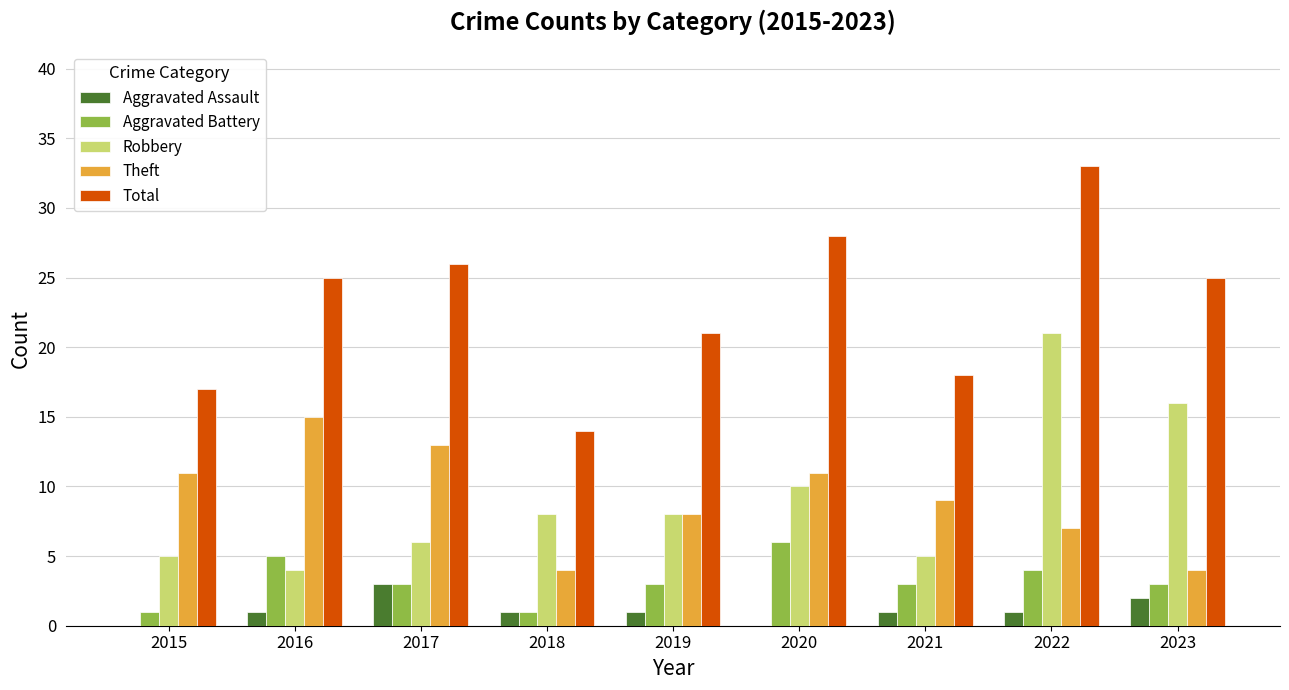

Reading left to right, list all the values displayed in this chart.

Aggravated Assault: 0	1	3	1	1	0	1	1	2
Aggravated Battery: 1	5	3	1	3	6	3	4	3
Robbery: 5	4	6	8	8	10	5	21	16
Theft: 11	15	13	4	8	11	9	7	4
Total: 17	25	26	14	21	28	18	33	25